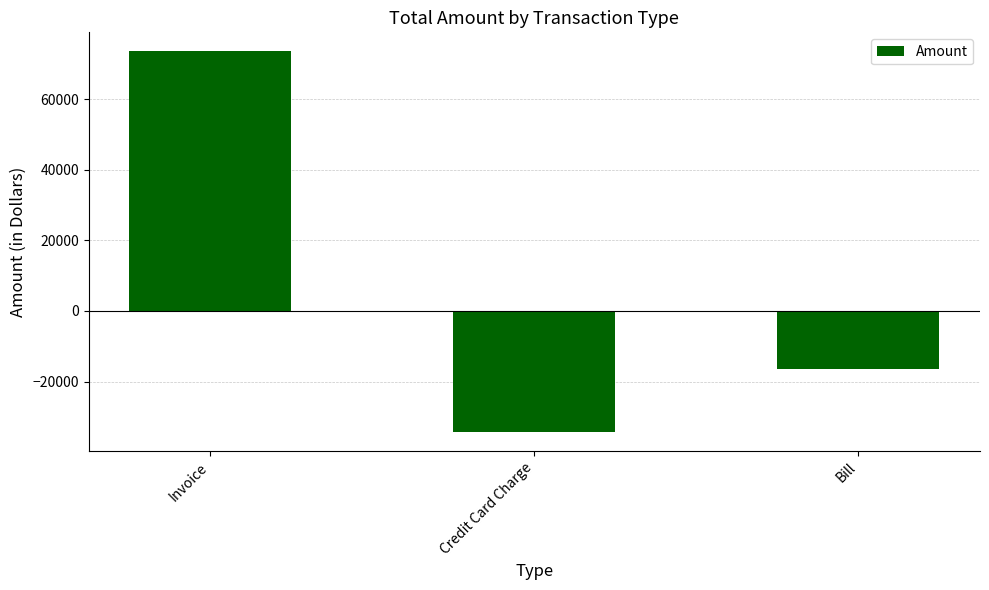

What is the label of the 3rd bar from the left?

Bill